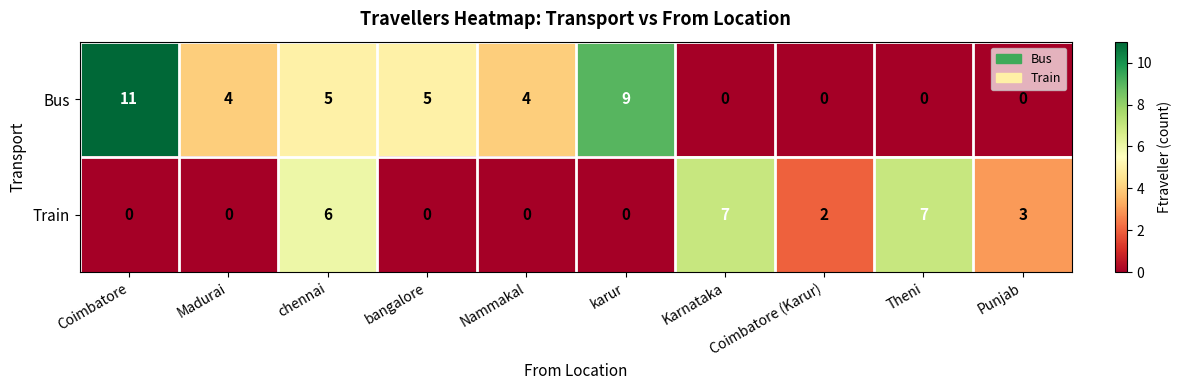

Read the Train value at Theni.

7